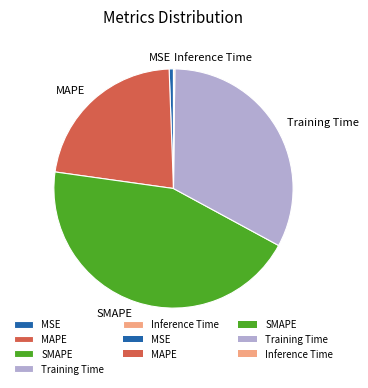

Approximately how many times larger is the value at MAPE compared to Training Time?

0.7